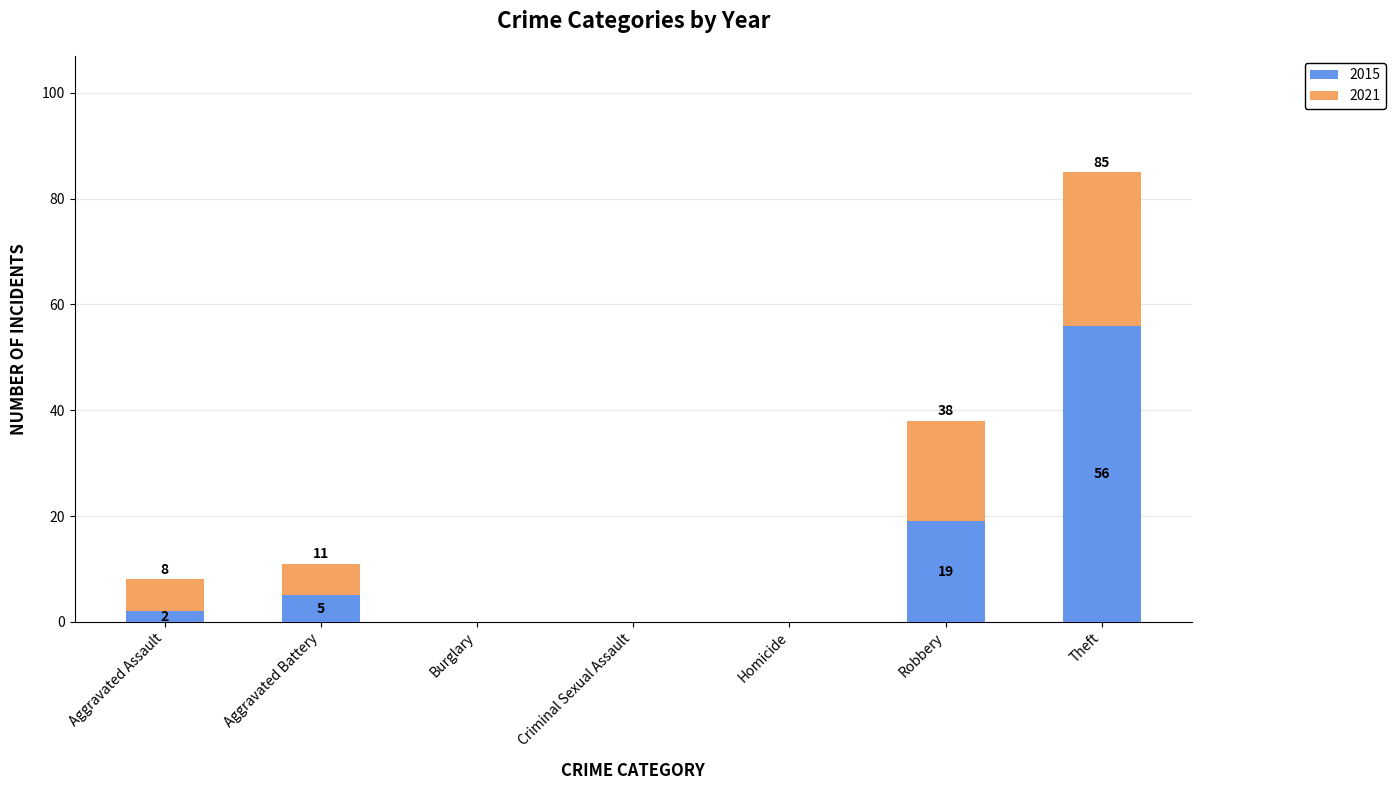

At which label is 2015 closest to 28?

Robbery